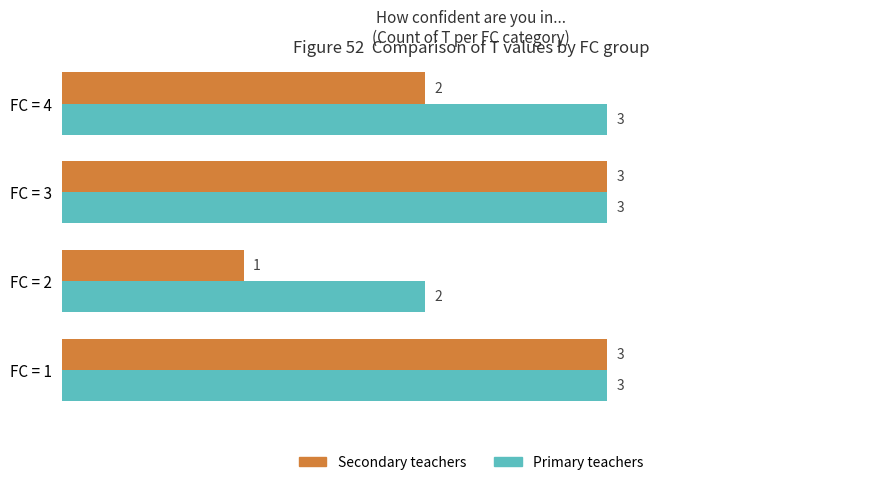

Rank the series by their average value, from lowest to highest.

Secondary teachers, Primary teachers